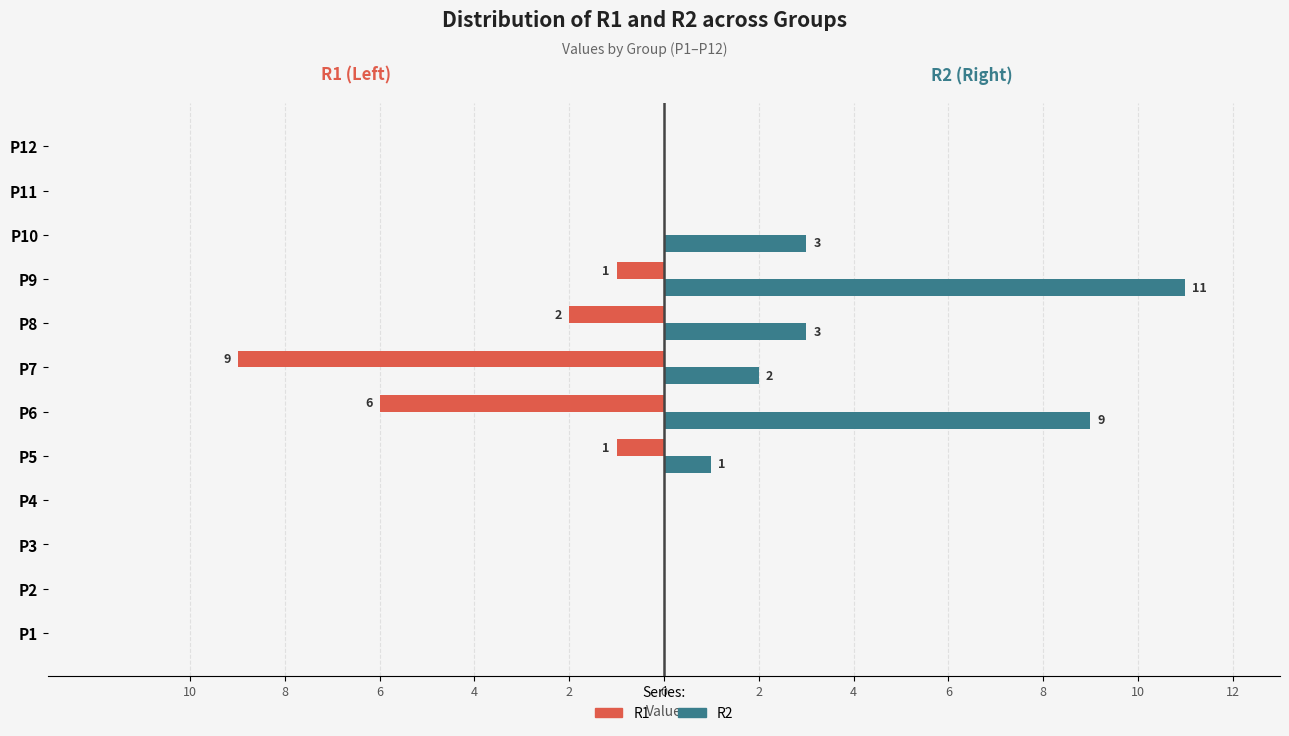

Rank the series by their average value, from lowest to highest.

R1, R2